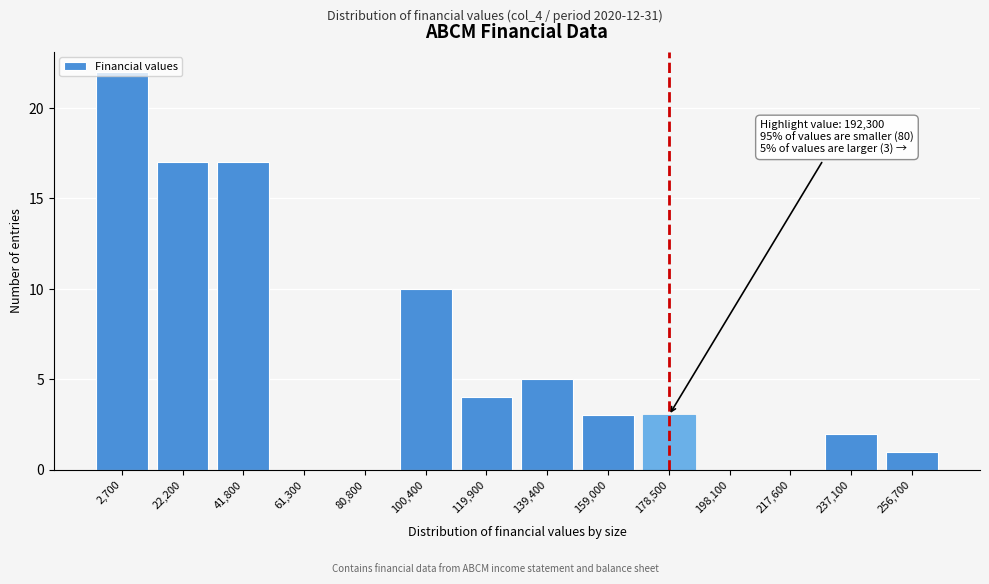

At which label is the value closest to 11?

100,400